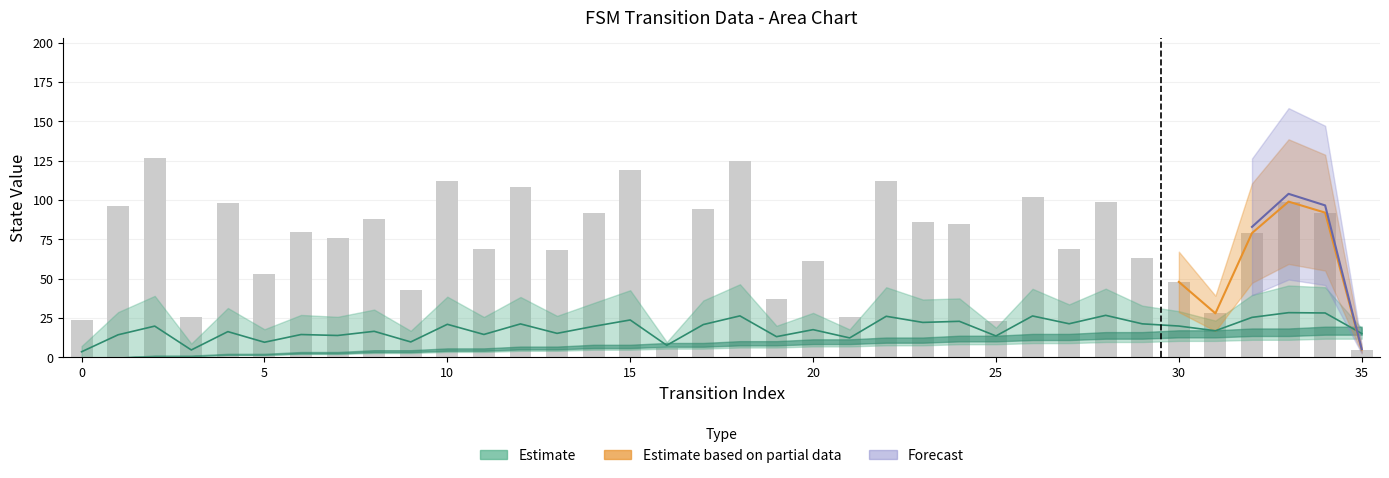

Are the bars grouped side by side (vs. stacked)?

Yes